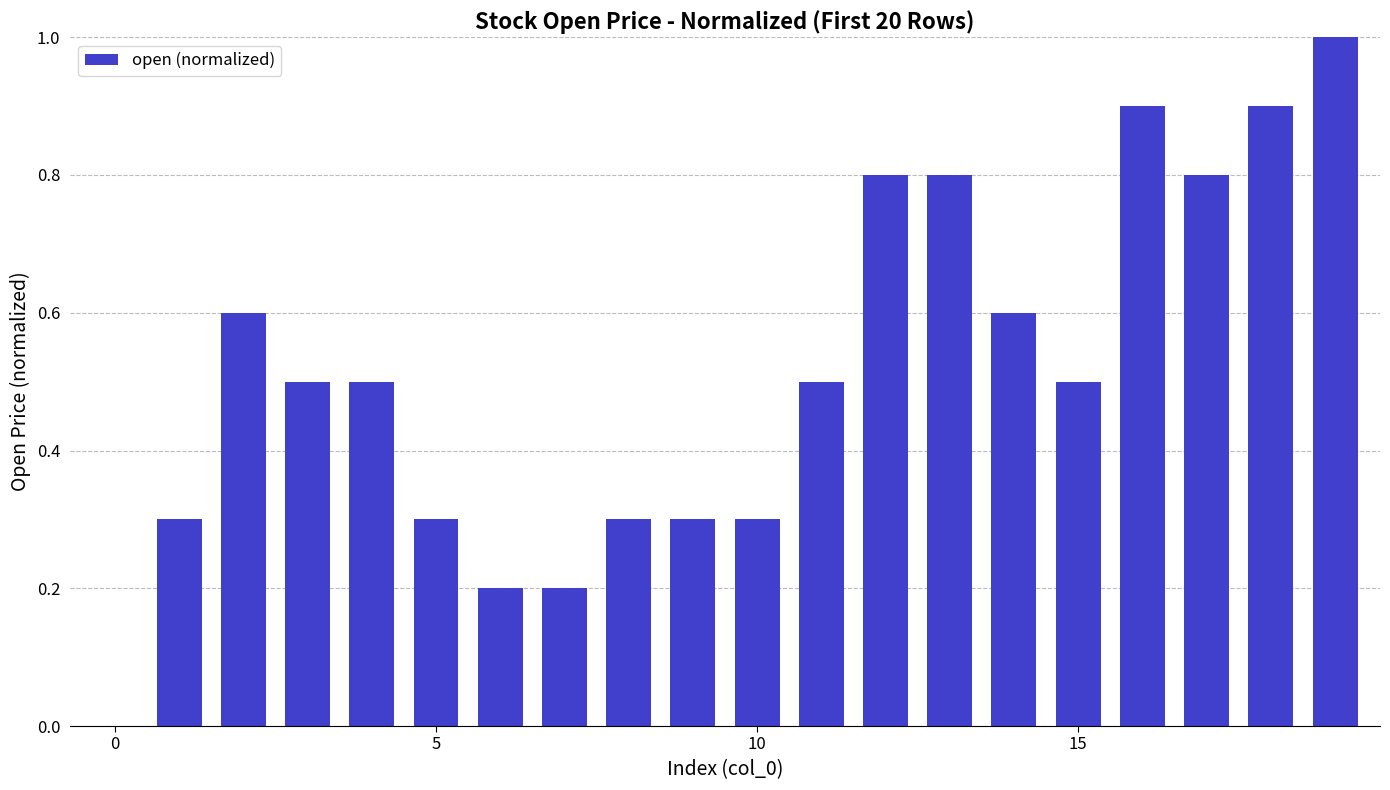

What is the maximum value shown in the chart?

1.0